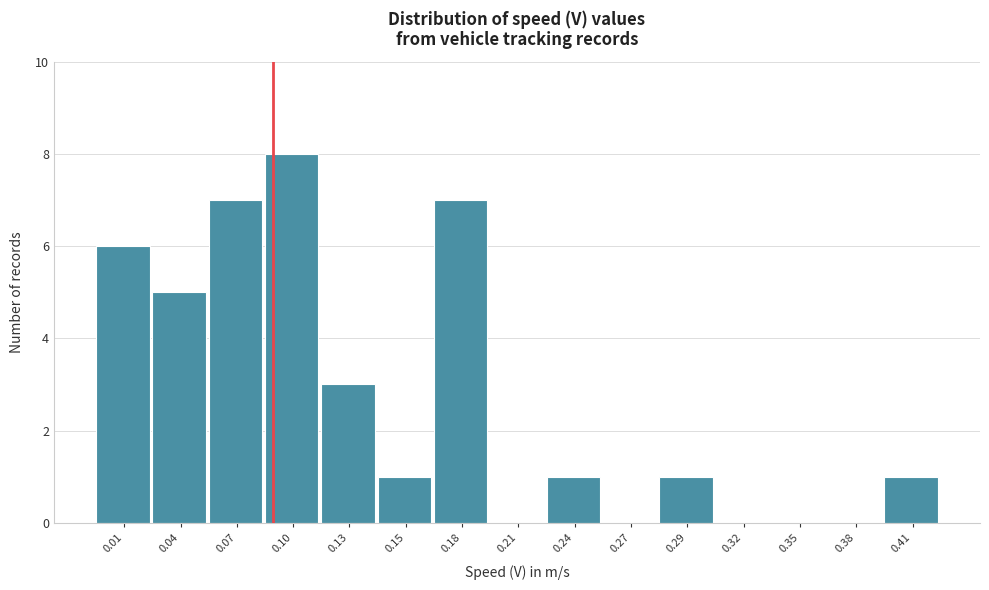

How tall is the bar that spans 0.055 to 0.085 on the x-axis? Neither the bar edges nor the heights are printed on the chart, so give them approximately, as read against the axes.

7